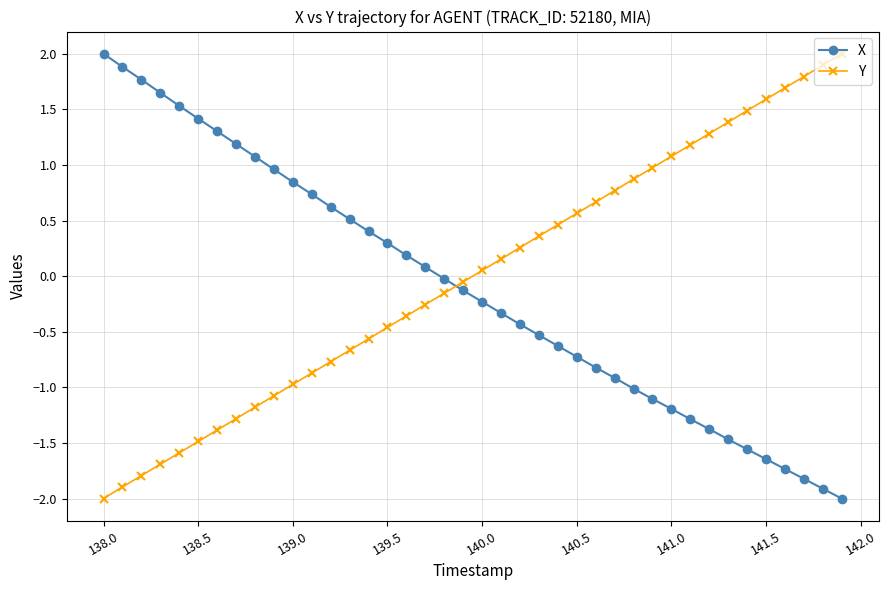

What is the difference between the second highest and second lowest values in the X series?

3.8